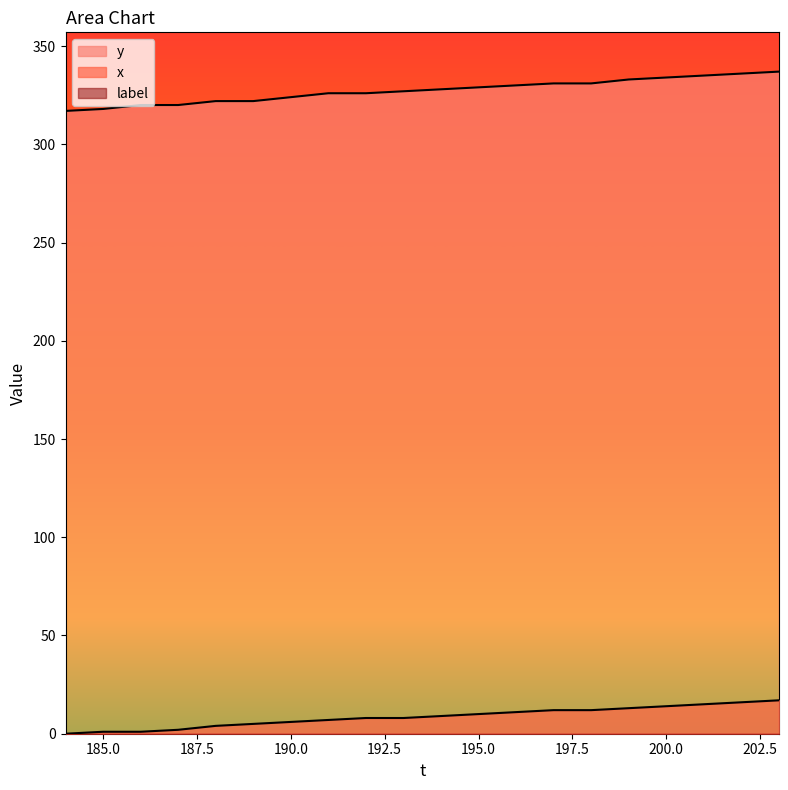

The x series shows 14 at 200.0. True or false?

True